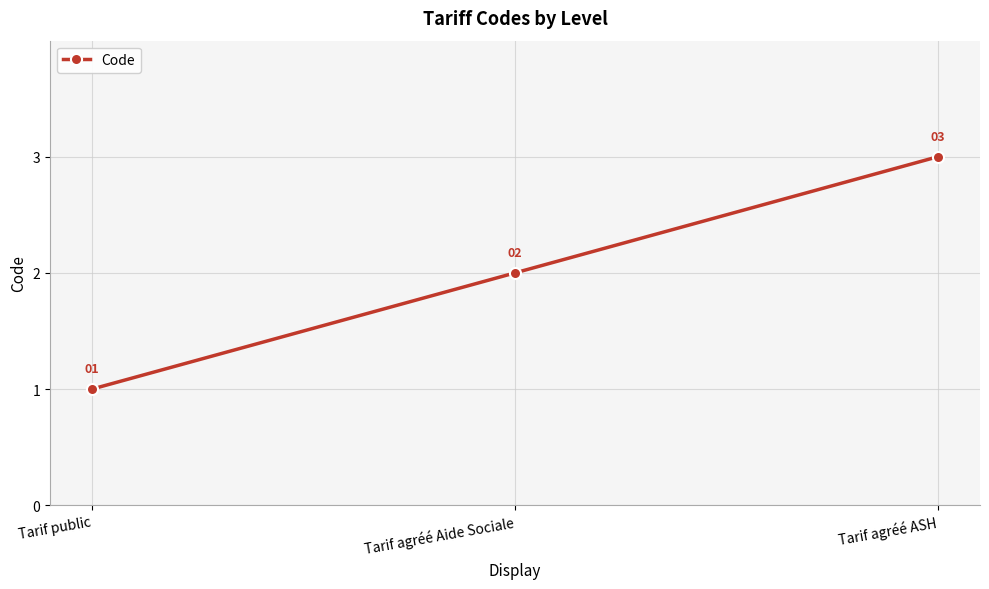

Between Tarif agréé Aide Sociale and Tarif public, which is larger?

Tarif agréé Aide Sociale